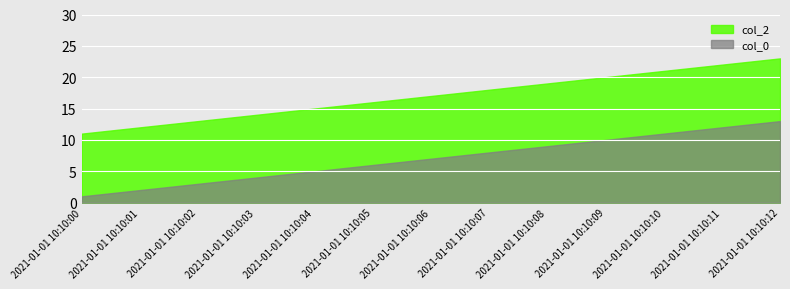

What is the greatest value displayed?

23